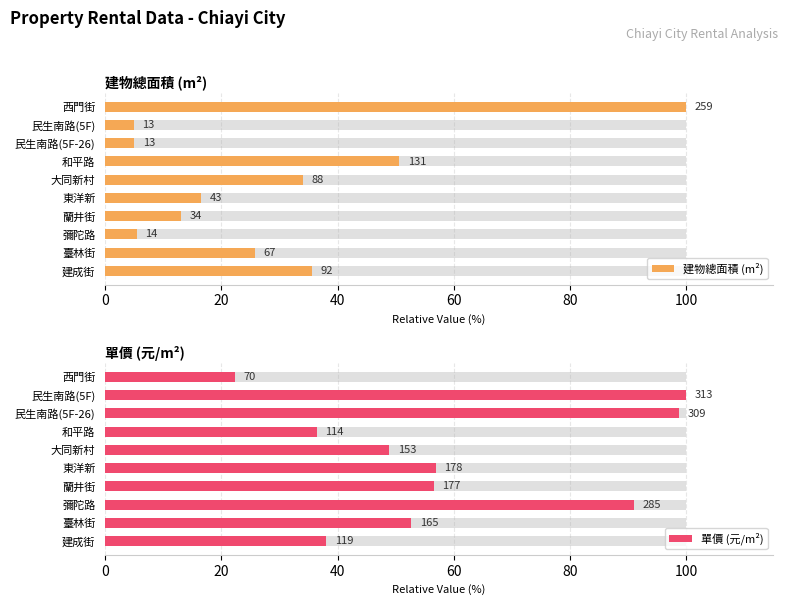

Rank the series at 西門街 from lowest to highest value.

單價 (元/m²), 建物總面積 (m²)